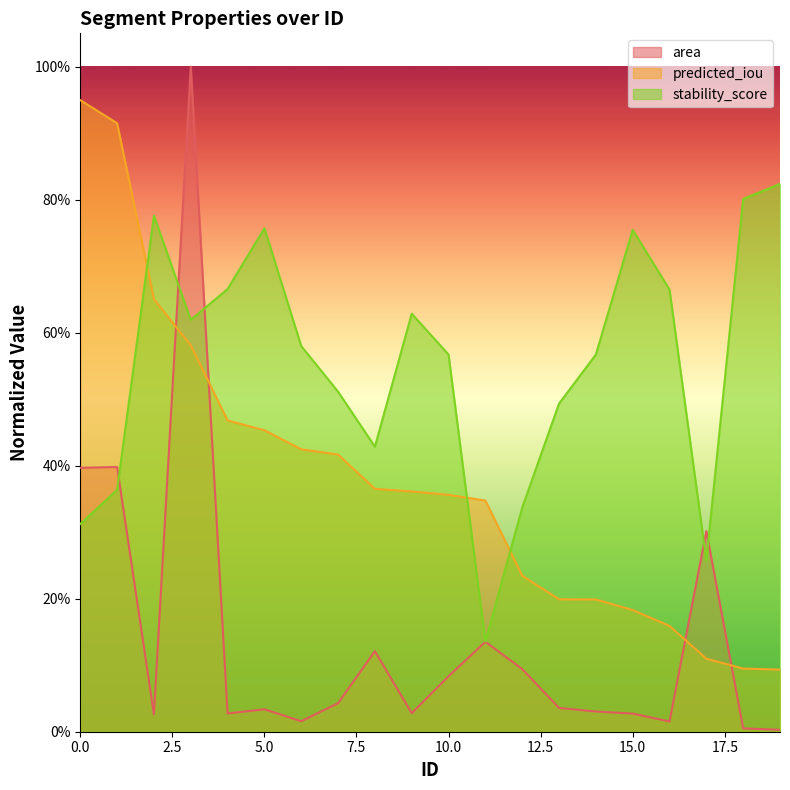

Where do stability_score and predicted_iou first cross each other?

1 and 2